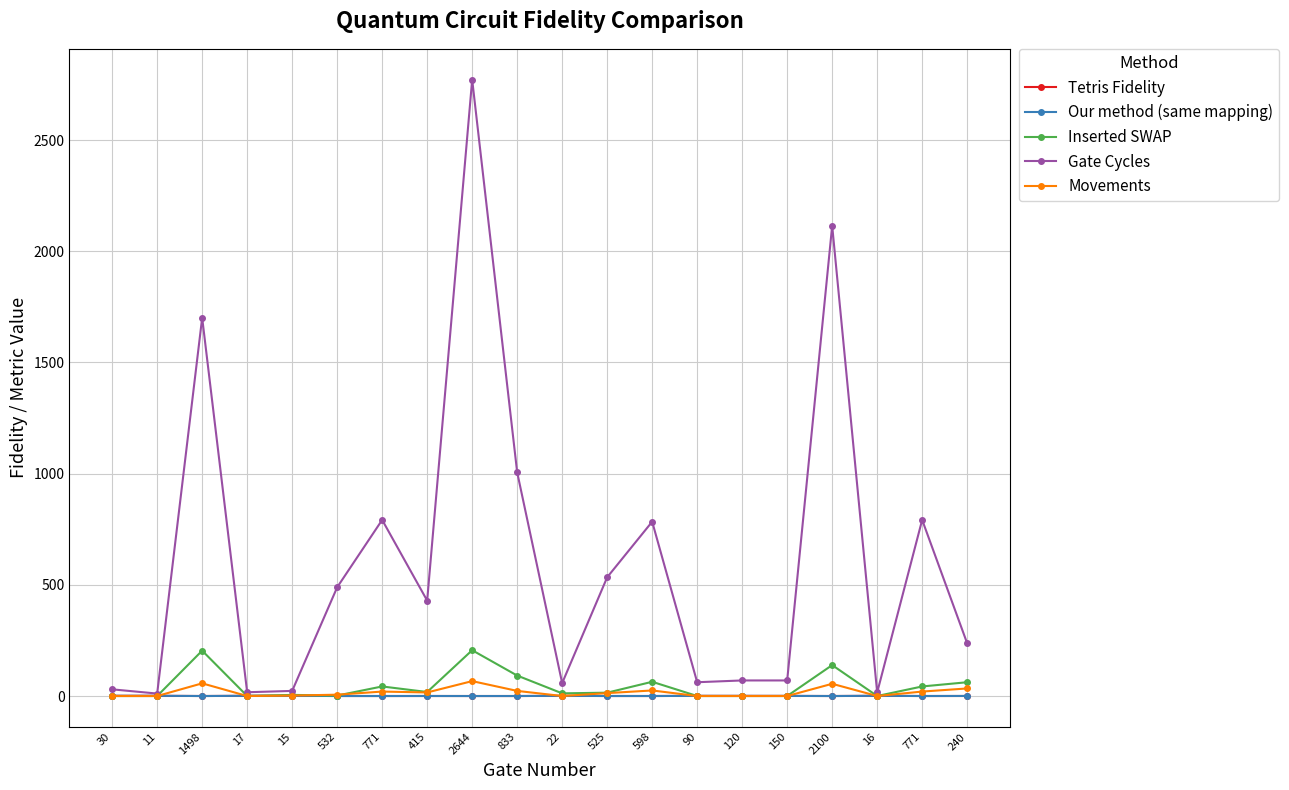

What is the difference between the Gate Cycles values at 2100 and 11?

2104.0